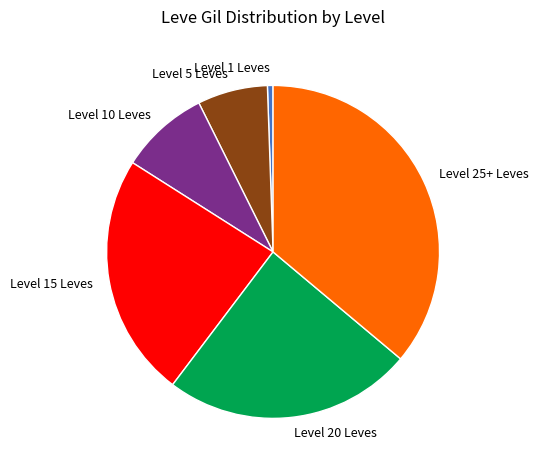

Rank the categories by value from lowest to highest.

Level 1 Leves, Level 5 Leves, Level 10 Leves, Level 15 Leves, Level 20 Leves, Level 25+ Leves